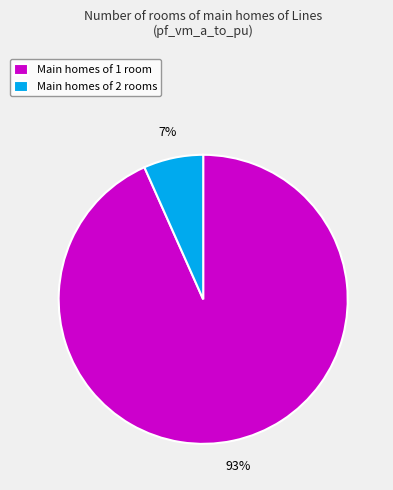

What percentage is the Main homes of 2 rooms slice, to the nearest percent?

7%